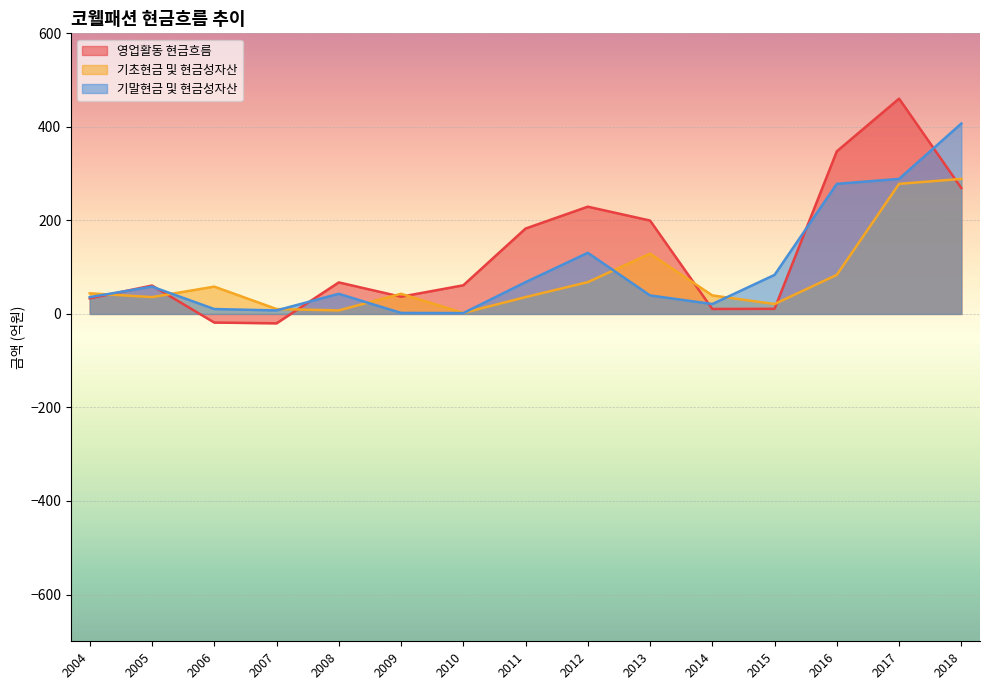

What is the maximum value shown in the chart?

460.3